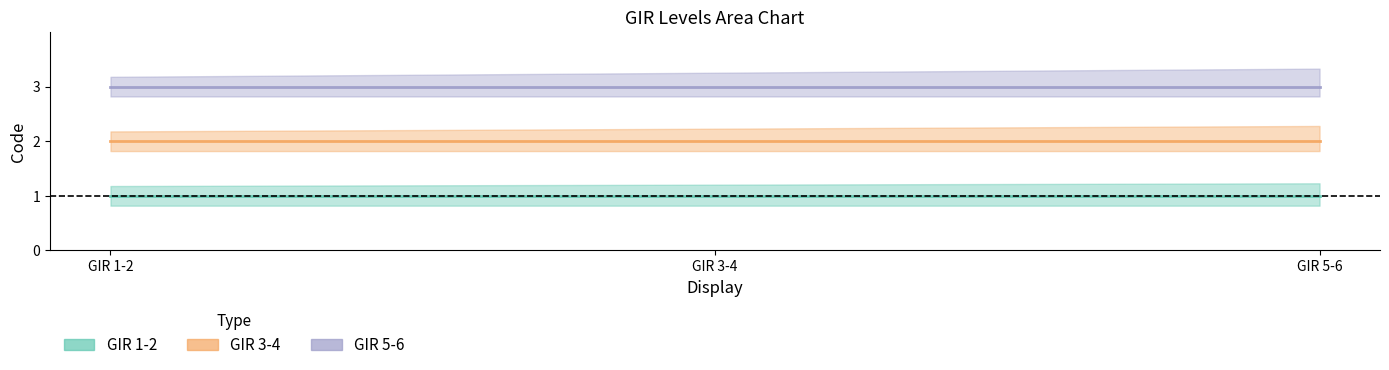

What is the value of the GIR 3-4 point at the 1st from the left?

2